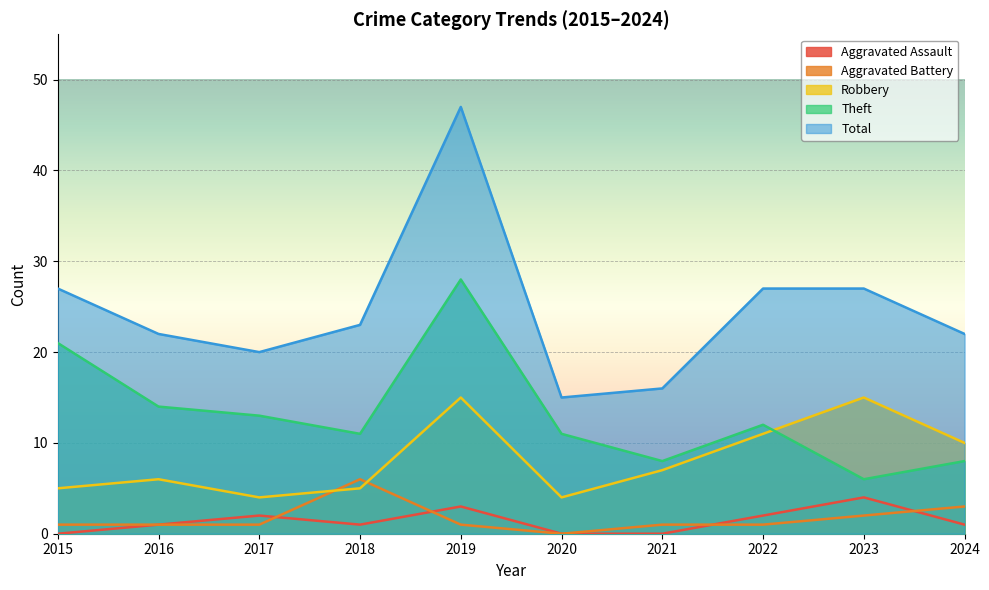

Which series has the widest spread of values?

Total